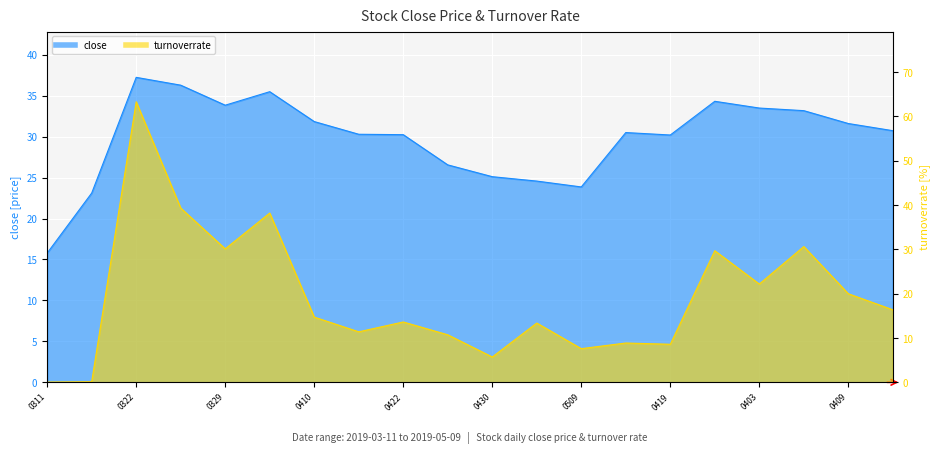

True or false: close and turnoverrate cross at least once.

True